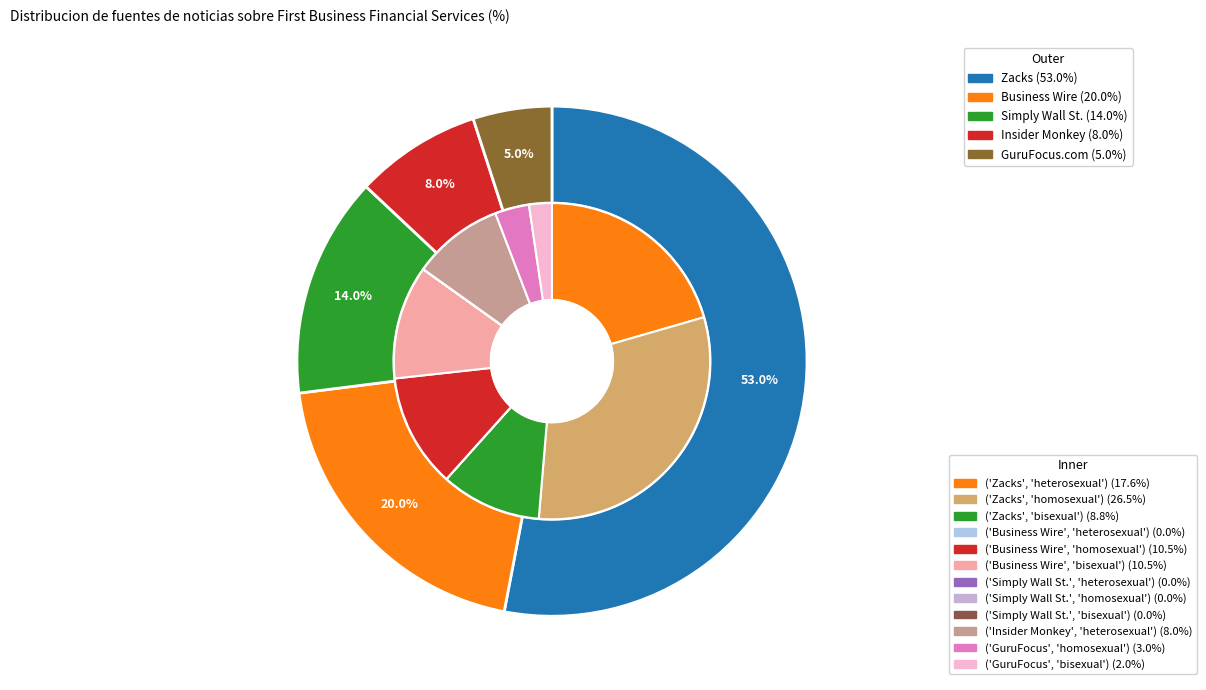

Which has a higher value, Zacks or Simply Wall St.?

Zacks